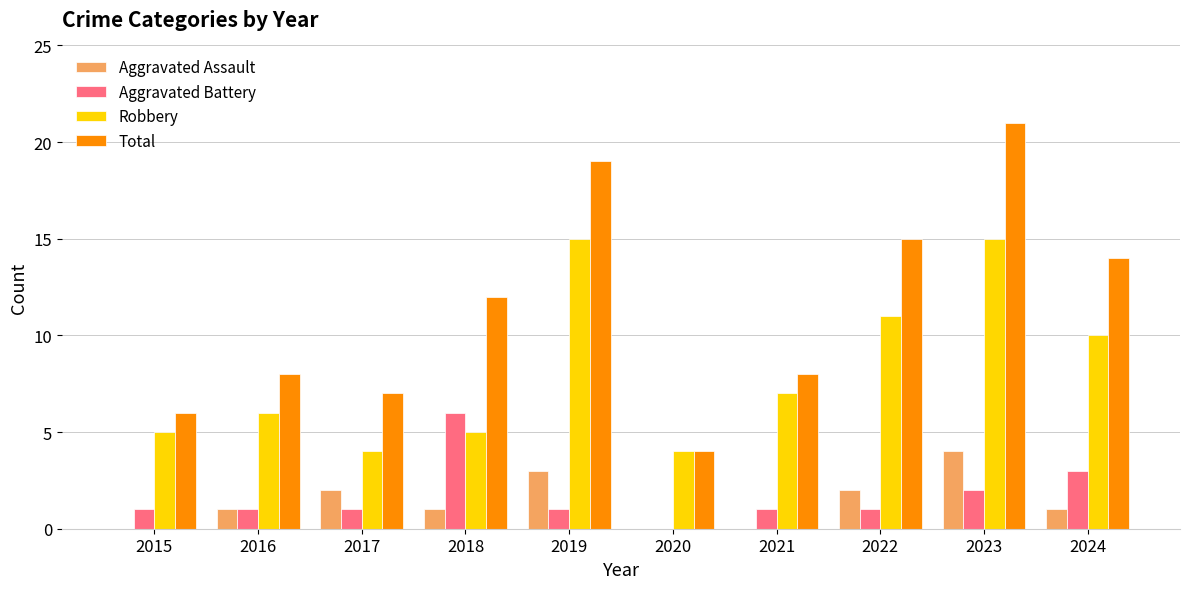

Between 2017 and 2022, which series saw the biggest shift?

Total